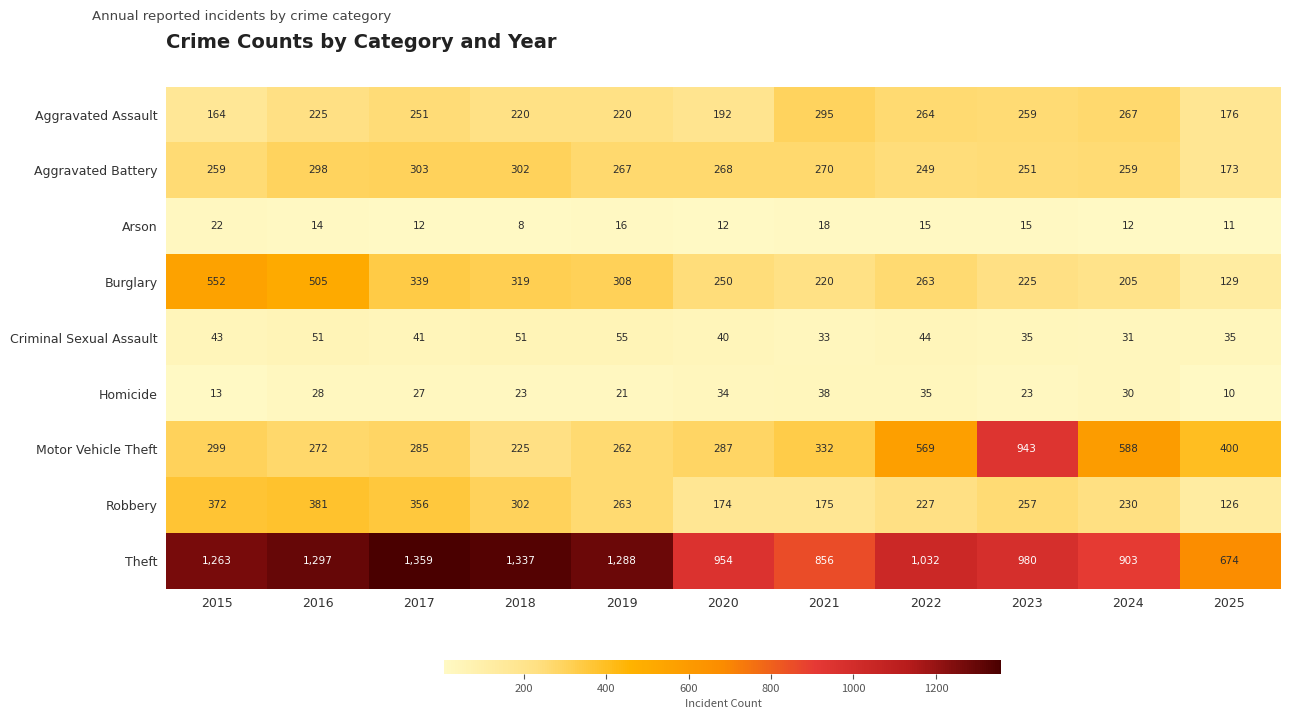

Which series changed the most between 2021 and 2025?

Theft